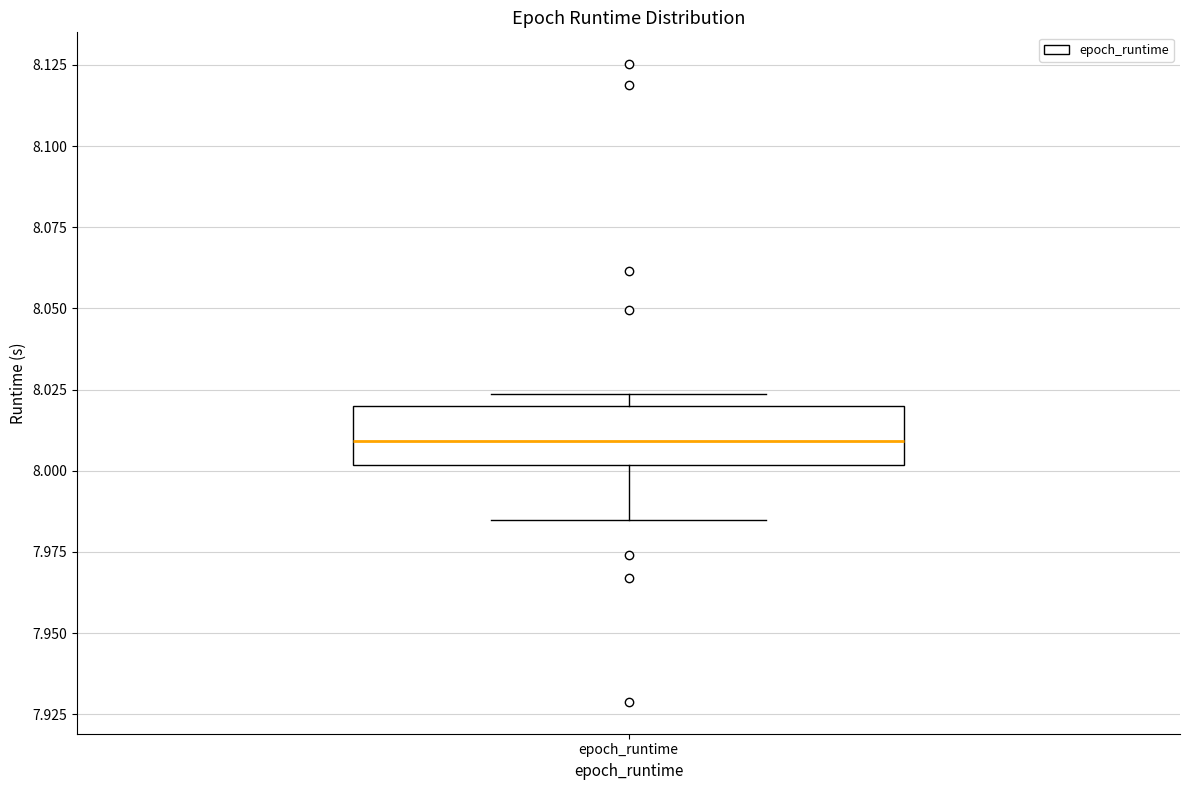

Where does the median line of the box for epoch_runtime sit on the y-axis? The values are not printed on the chart, so give them approximately, as read against the axis.

8.010